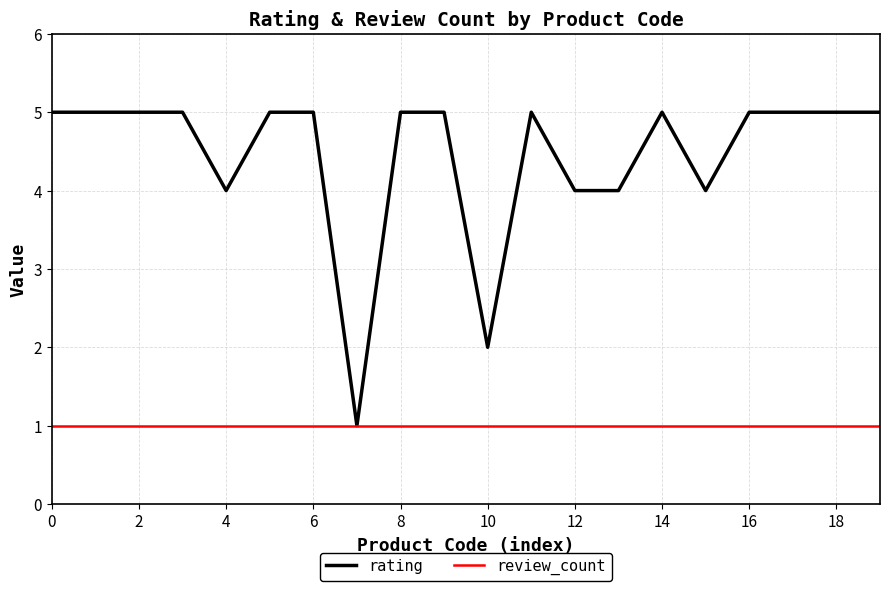

Rank the series by their average value, from lowest to highest.

review_count, rating